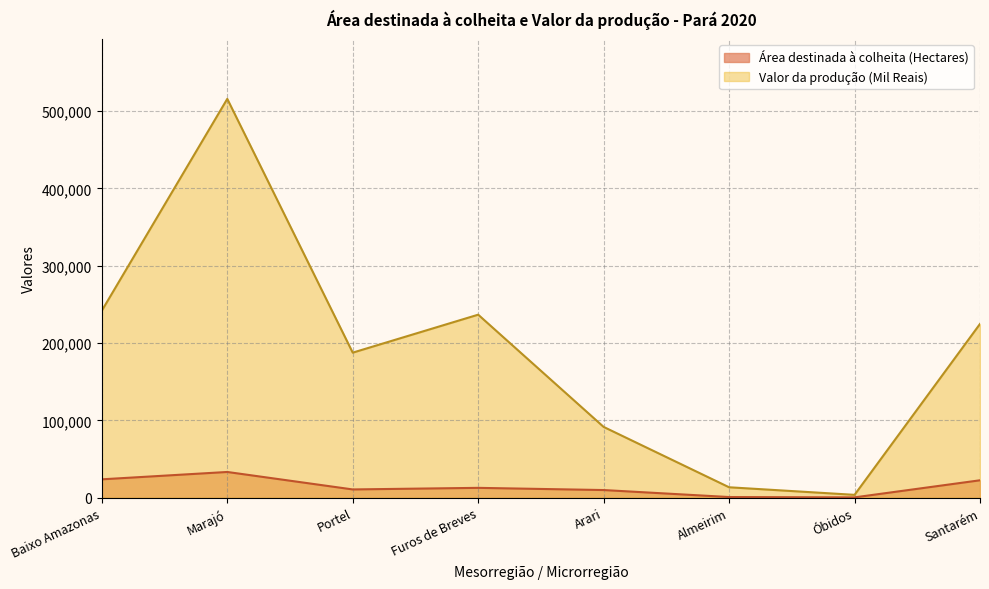

Rank the series by their average value, from lowest to highest.

Área destinada à colheita (Hectares), Valor da produção (Mil Reais)